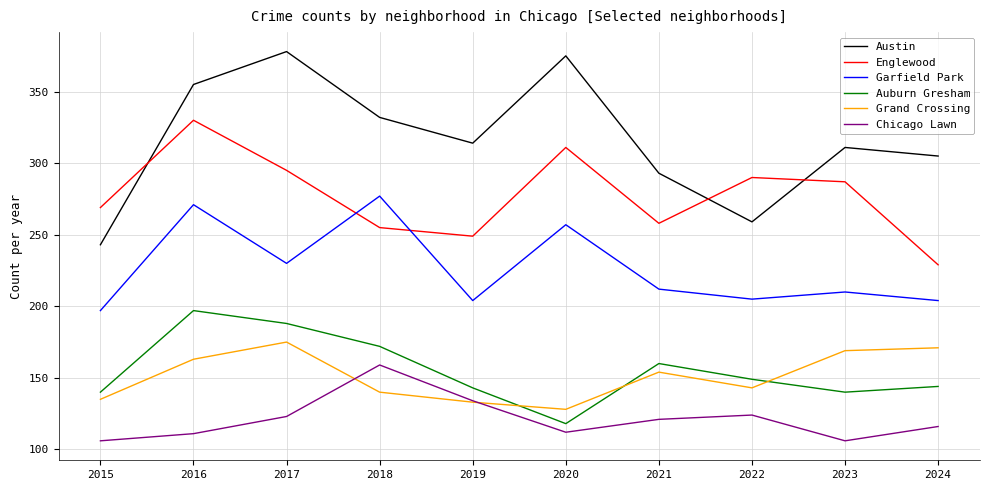

At 2016, list the series in order from smallest to largest.

Chicago Lawn, Grand Crossing, Auburn Gresham, Garfield Park, Englewood, Austin